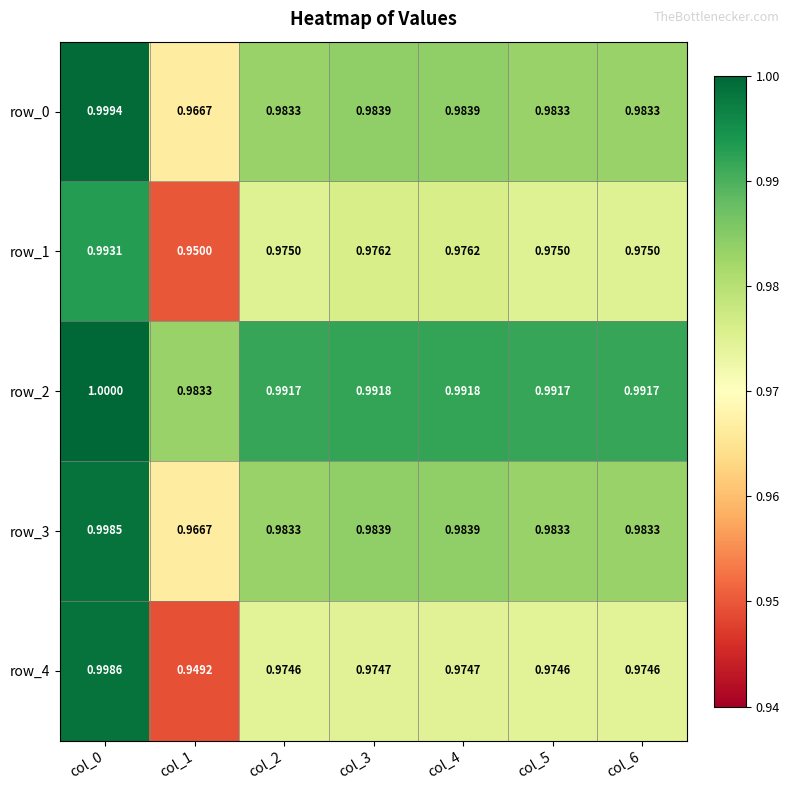

At which category is the sum across all series the highest?

col_0